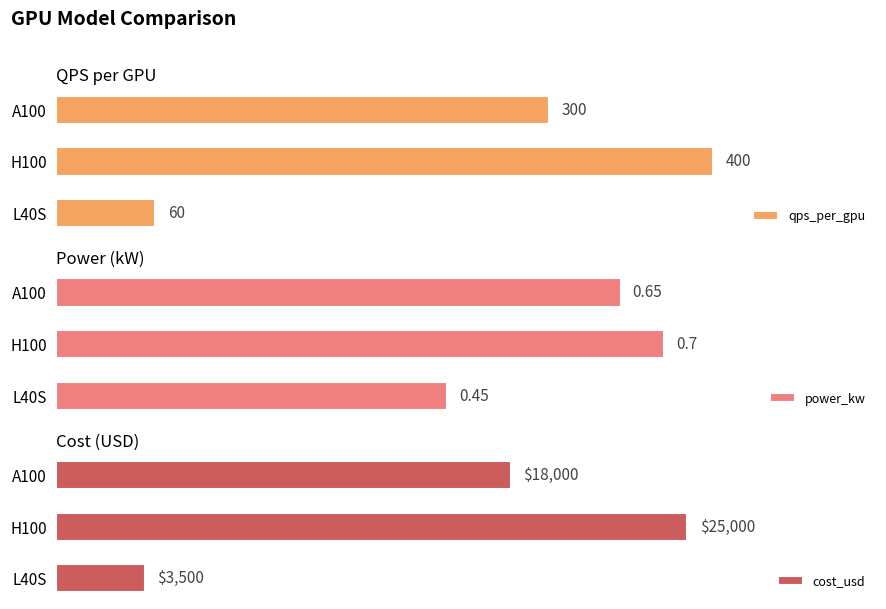

Rank the categories by cost_usd value from lowest to highest.

L40S, A100, H100